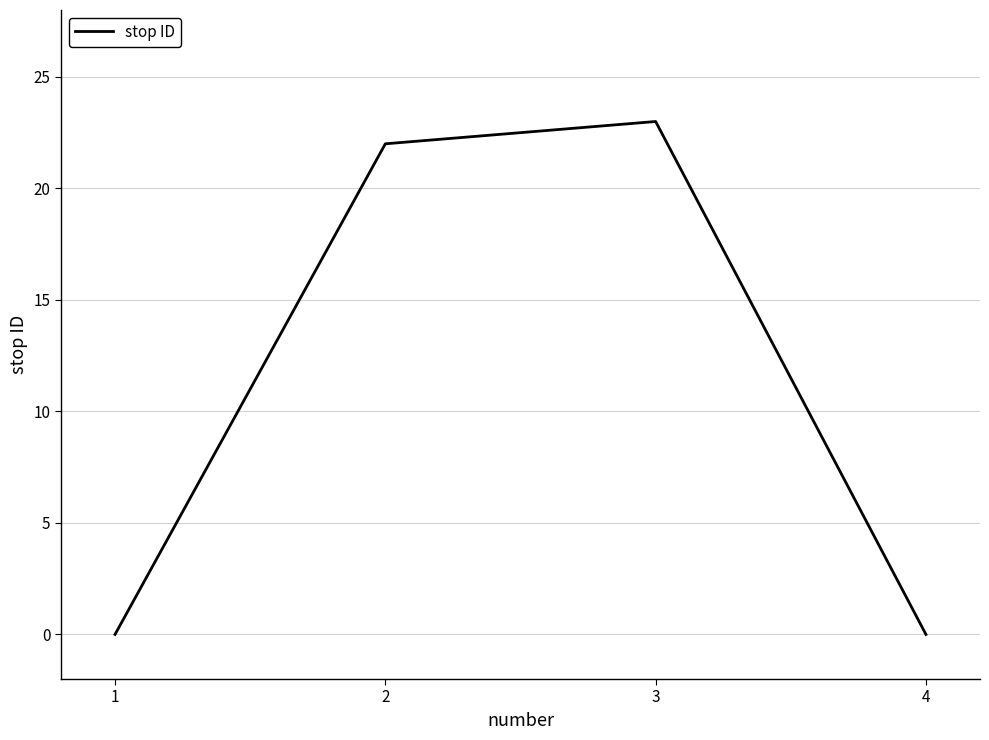

Count the number of categories in the chart.

4